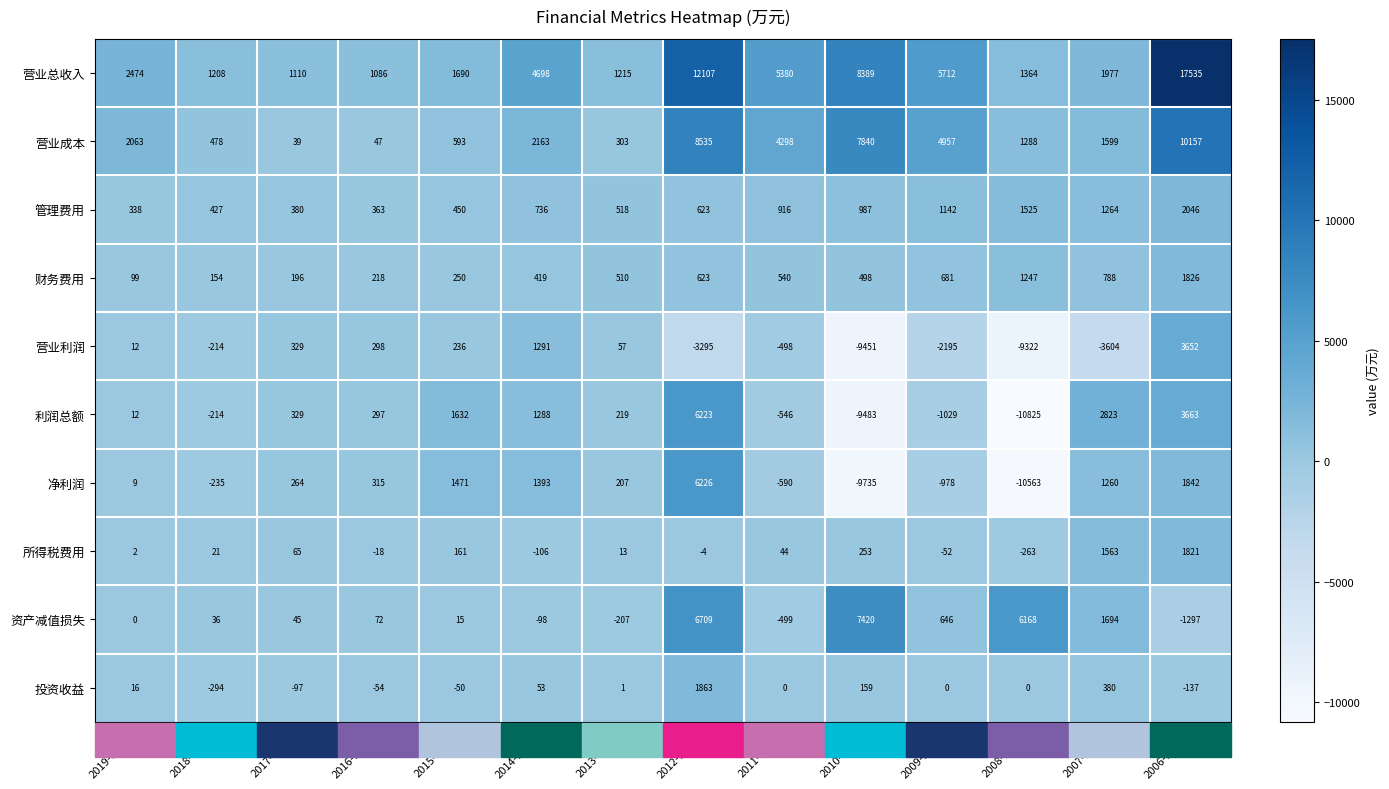

Rank the series by their maximum value, from lowest to highest.

所得税费用, 财务费用, 投资收益, 管理费用, 营业利润, 利润总额, 净利润, 资产减值损失, 营业成本, 营业总收入